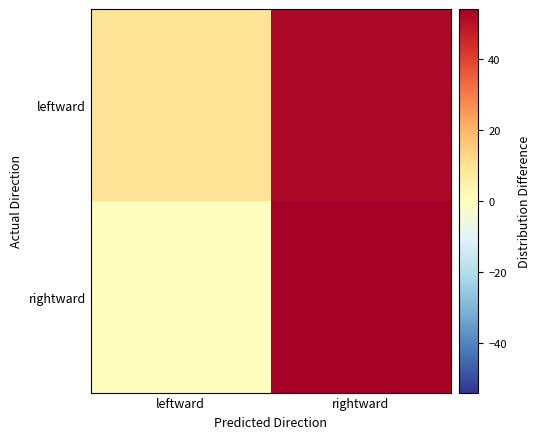

Which series has the largest range (max minus min)?

rightward